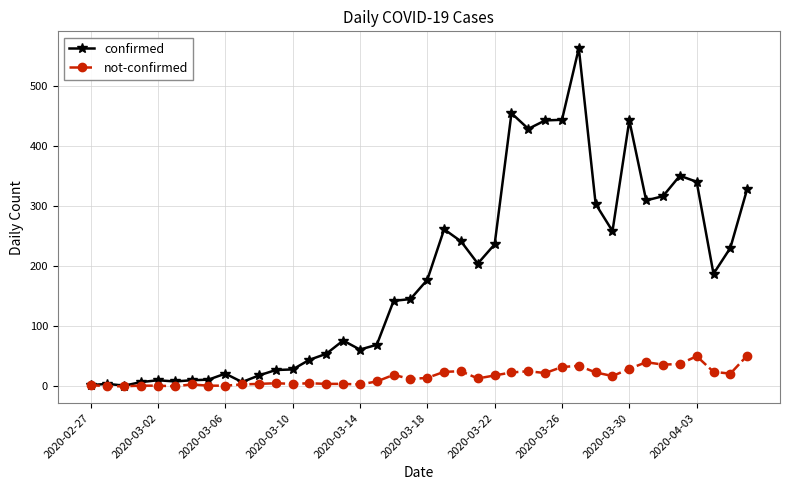

At how many categories does at least one series exceed 87?

22